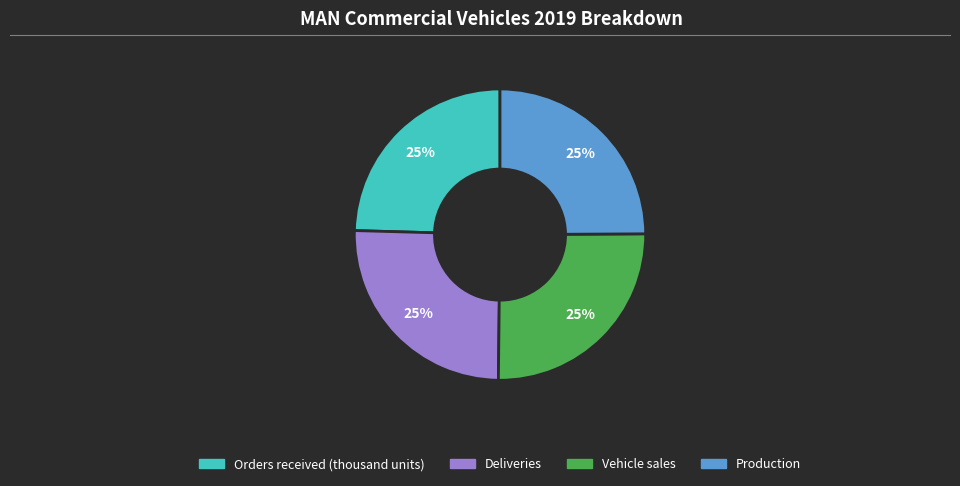

Does Vehicle sales account for over 50% of the chart?

No